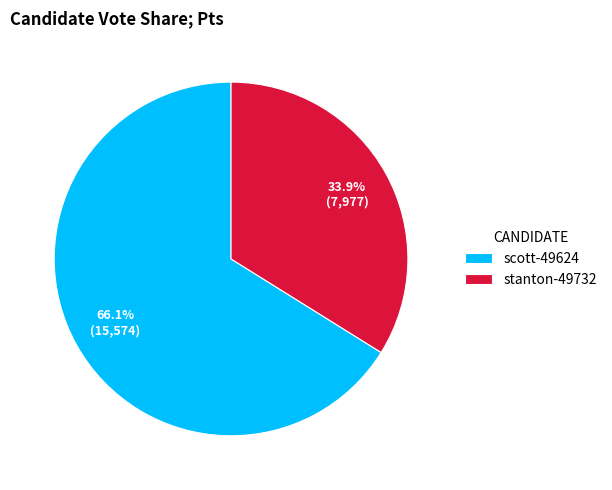

Is there any slice that represents more than half of the pie?

Yes